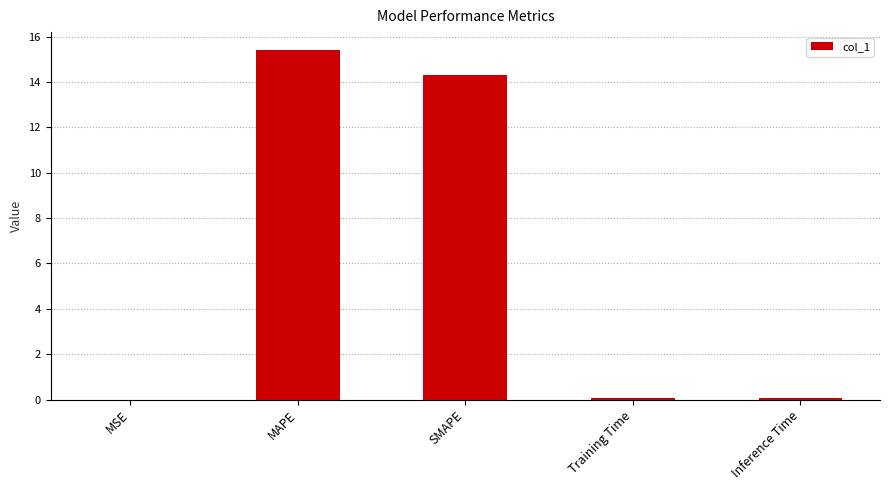

Is it true that the value at MSE is 0.0?

True